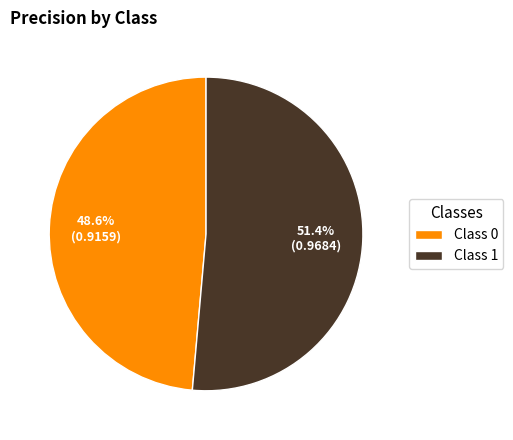

Which category has the biggest portion of the pie?

1